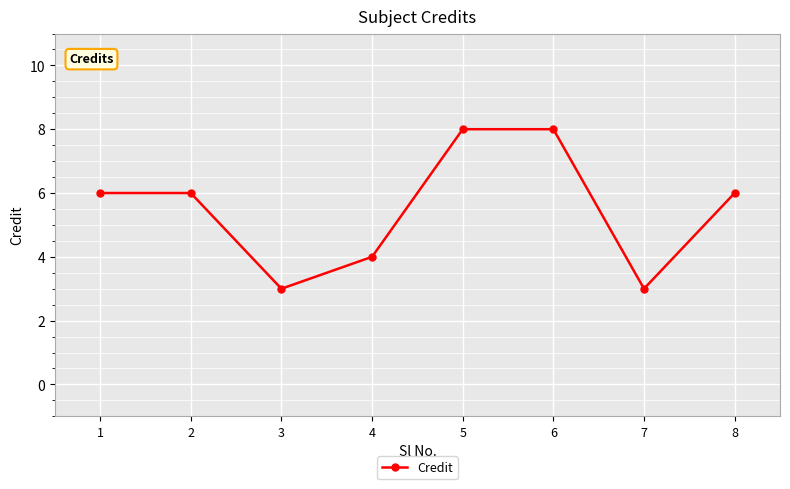

The chart shows a value of 3 at 3. True or false?

True